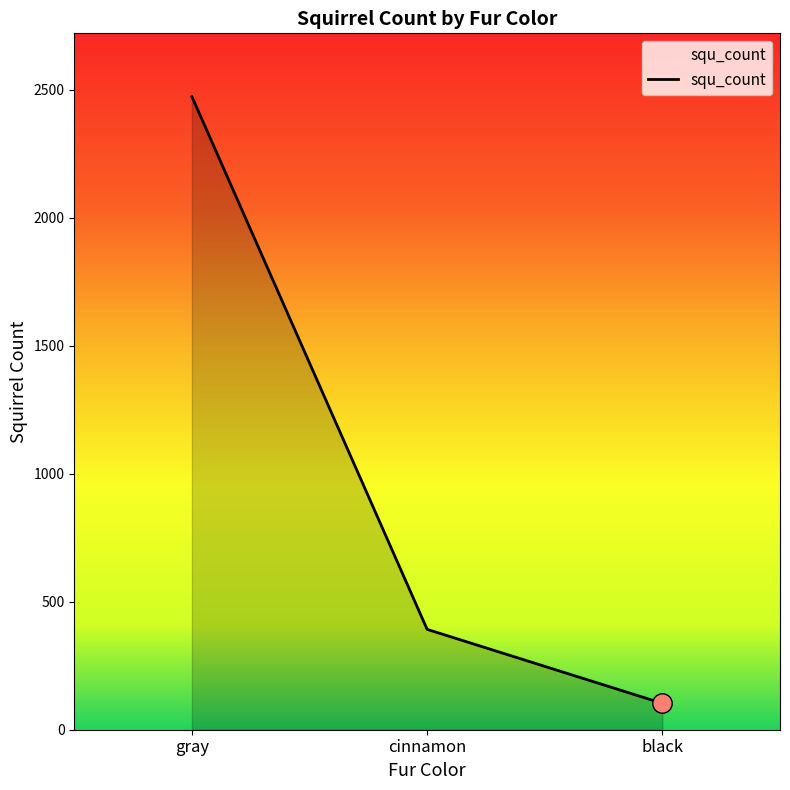

What is the maximum value shown in the chart?

2473